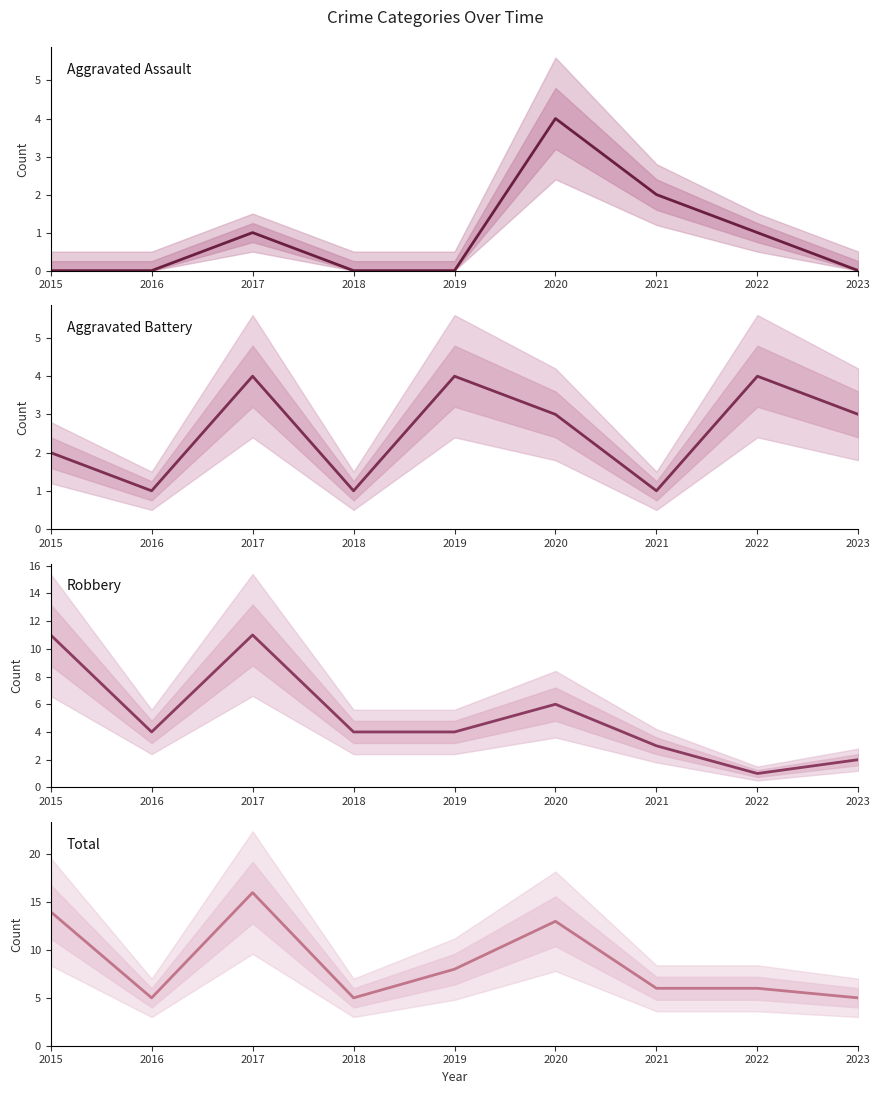

Reading left to right, extract all data points from this chart.

Aggravated Assault: 2015=0	2016=0	2017=1	2018=0	2019=0	2020=4	2021=2	2022=1	2023=0
Aggravated Battery: 2015=2	2016=1	2017=4	2018=1	2019=4	2020=3	2021=1	2022=4	2023=3
Robbery: 2015=11	2016=4	2017=11	2018=4	2019=4	2020=6	2021=3	2022=1	2023=2
Total: 2015=14	2016=5	2017=16	2018=5	2019=8	2020=13	2021=6	2022=6	2023=5